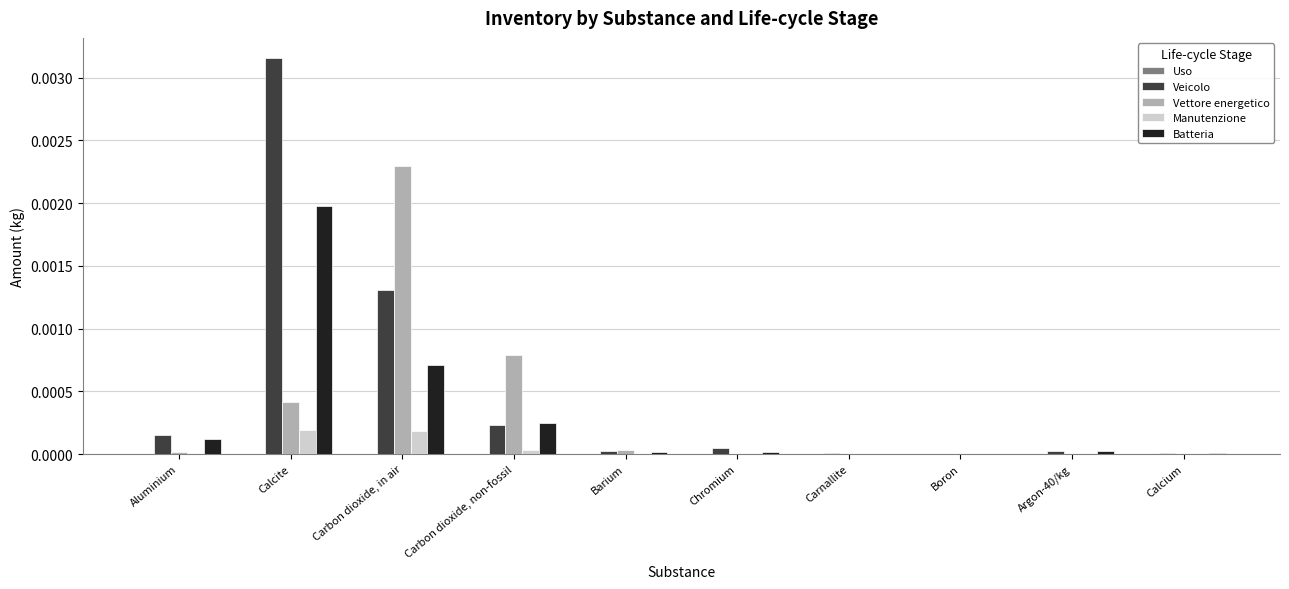

Is the value of Vettore energetico at Chromium greater than the value of Batteria at Carbon dioxide, non-fossil?

No